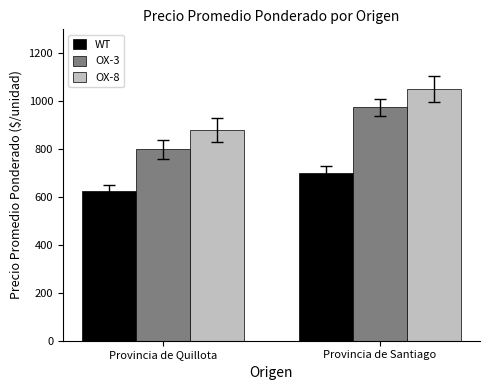

At Provincia de Santiago, list the series in order from largest to smallest.

OX-8, OX-3, WT